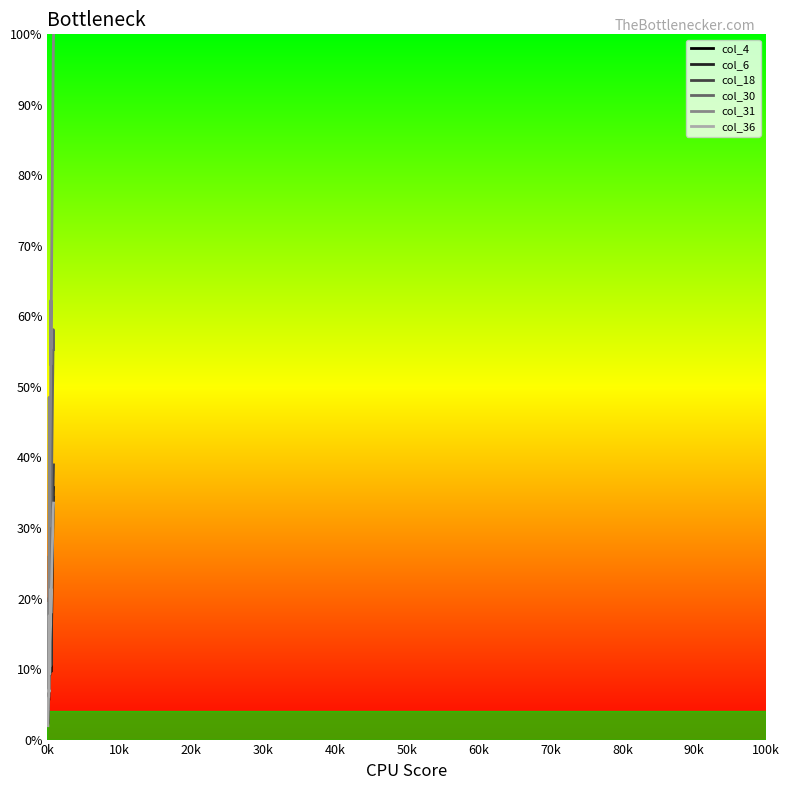

True or false: col_31 and col_4 cross at least once.

False